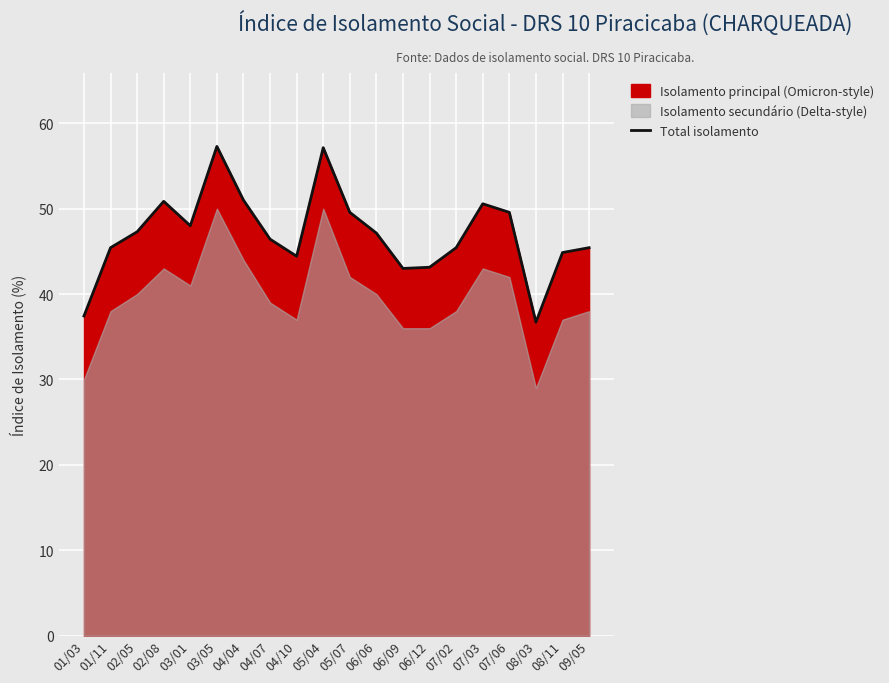

The chart shows a value of 76.3 at 02/08. True or false?

False